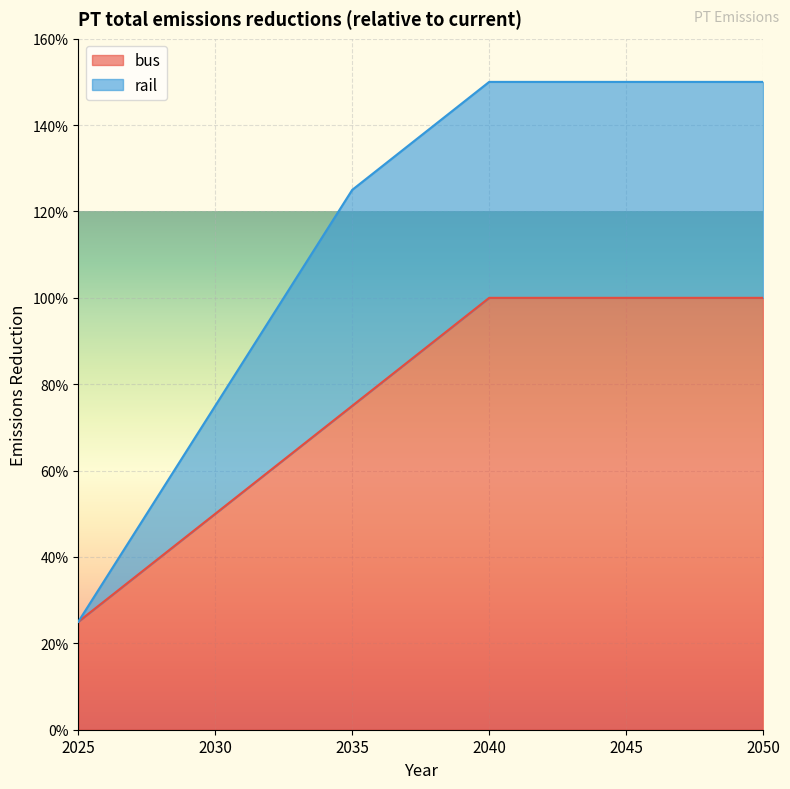

What is the change in value from 2025 to 2045?

+0.8